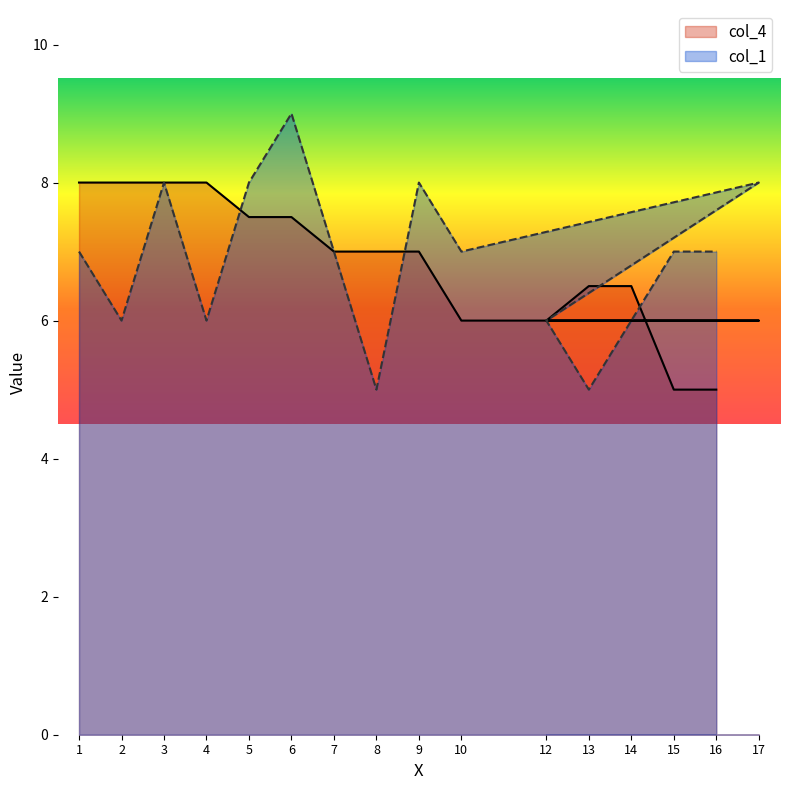

Between which two adjacent categories do col_1 and col_4 first intersect?

4 and 5